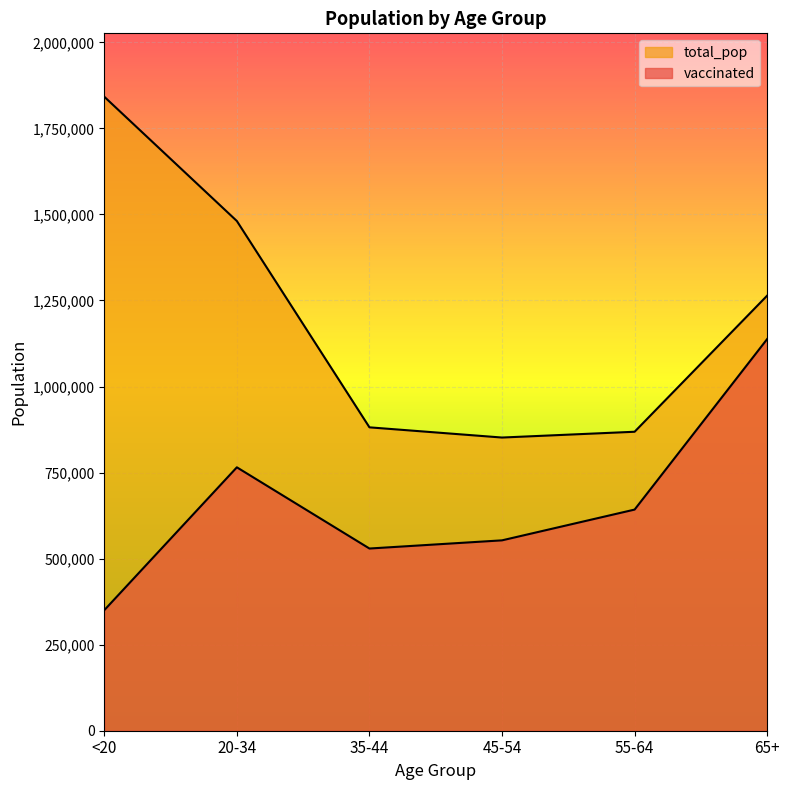

At which label is vaccinated closest to 744164?

20-34